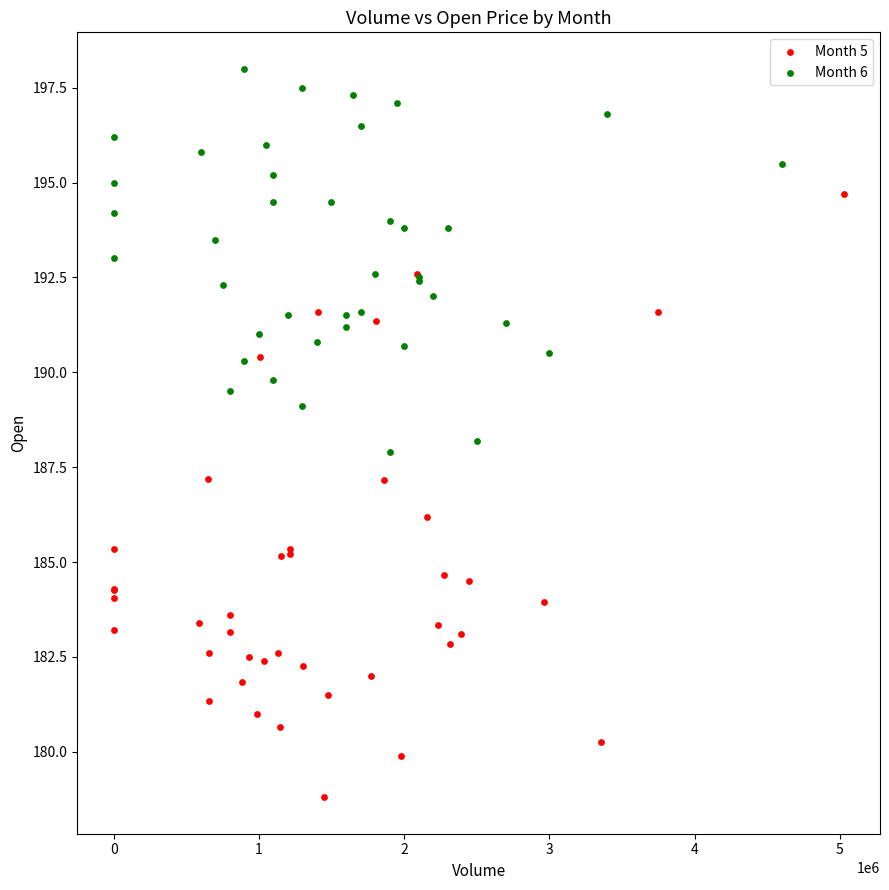

Which series has the largest Y range (max minus min)?

Month 5